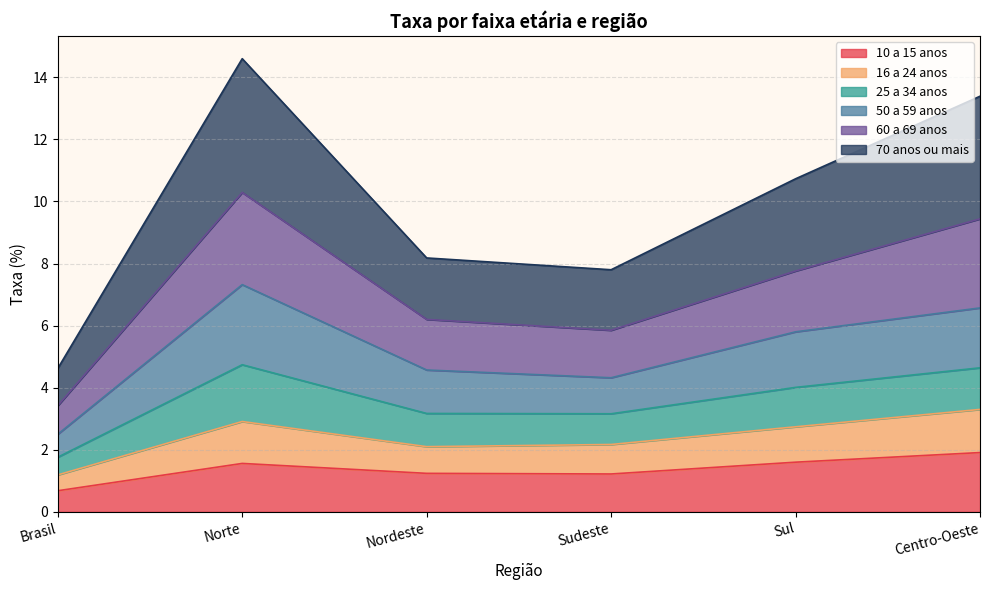

What position from the left is Centro-Oeste?

6